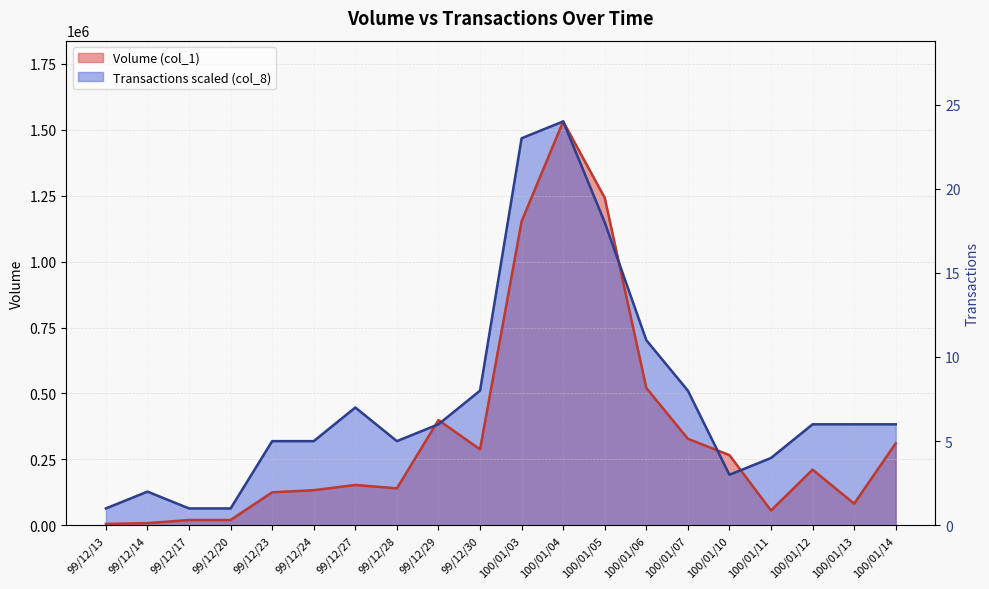

What is the smallest value displayed?

5000.0